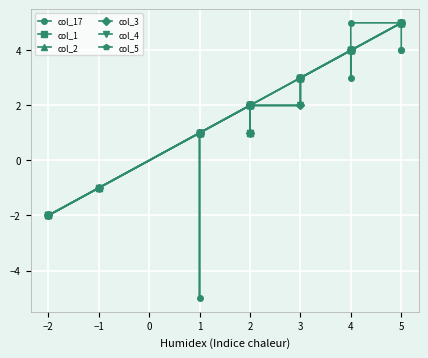

How many interior local valleys does the col_5 series have?

1